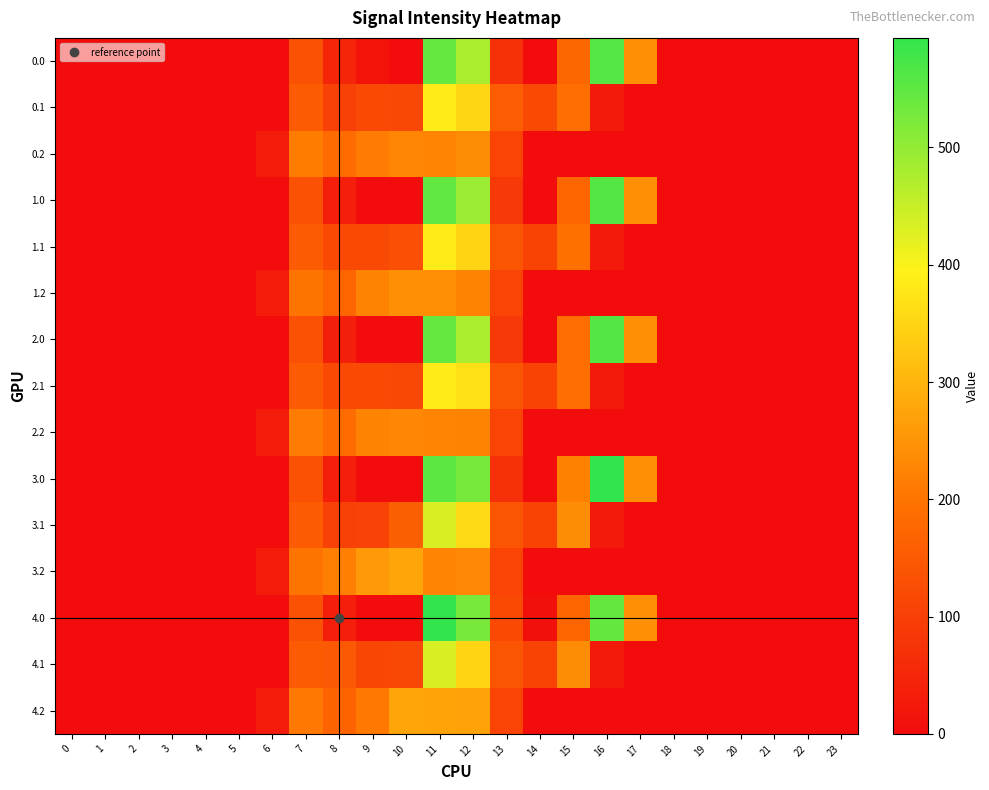

Which series has the largest total across all categories?

3.0